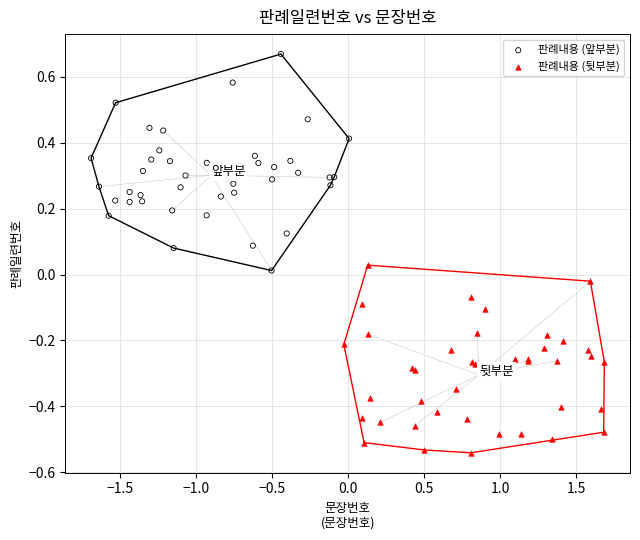

Which series reaches the maximum Y coordinate?

판례내용 (앞부분)